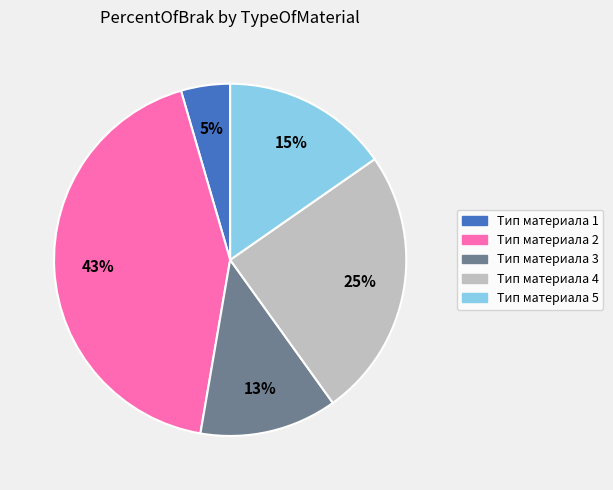

Is it true that Тип материала 3 is 4% of the pie?

False